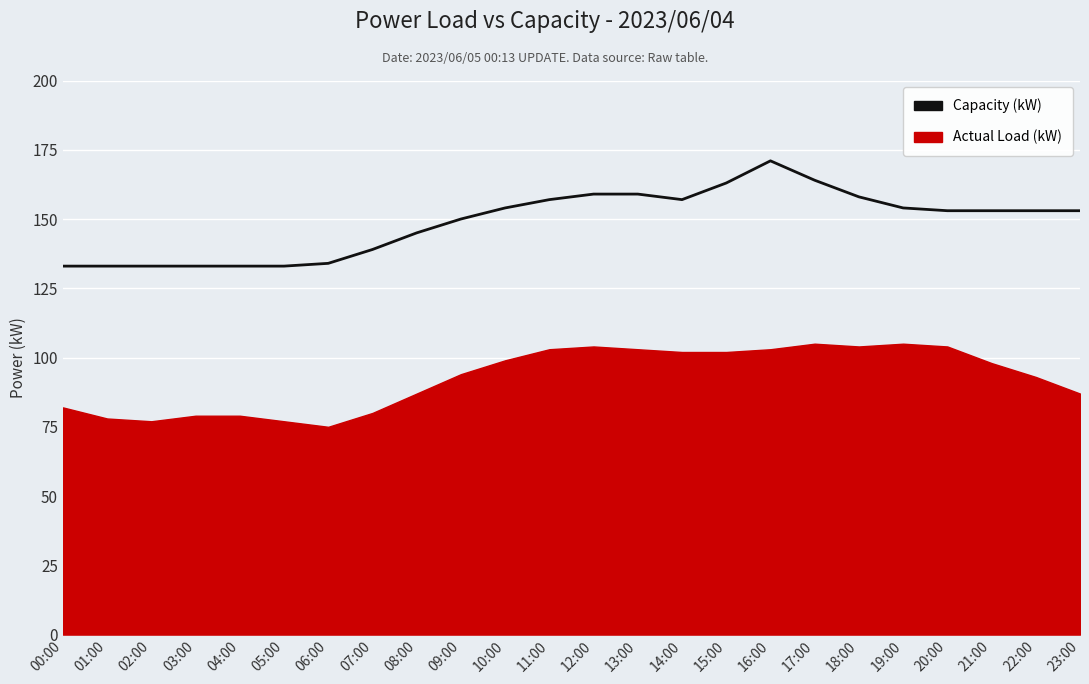

List the labels in order of value, smallest first.

00:00, 01:00, 02:00, 03:00, 04:00, 05:00, 06:00, 07:00, 08:00, 09:00, 20:00, 21:00, 22:00, 23:00, 10:00, 19:00, 11:00, 14:00, 18:00, 12:00, 13:00, 15:00, 17:00, 16:00